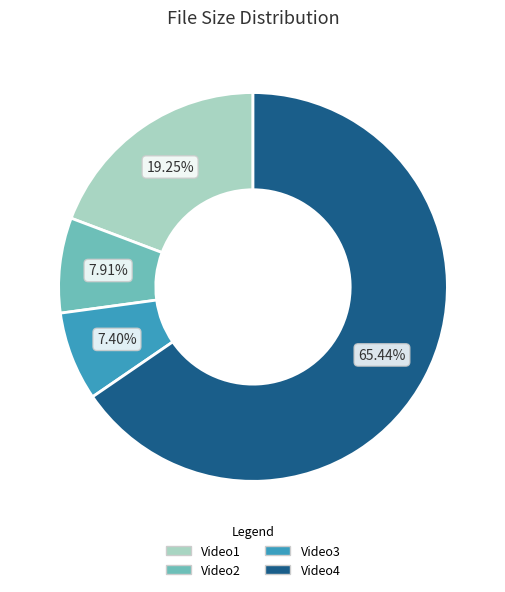

Combined, do Video4 and Video1 account for over 50%?

Yes